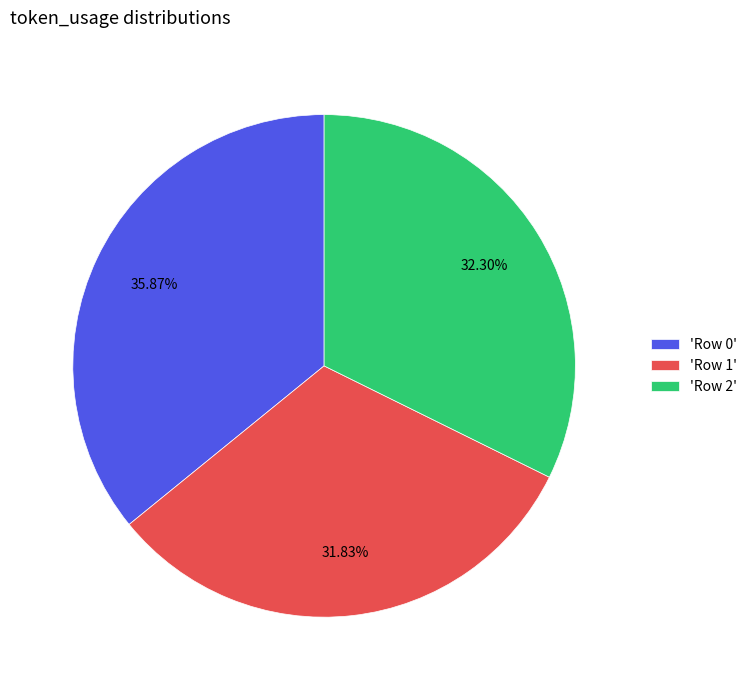

Is there any slice that represents more than half of the pie?

No